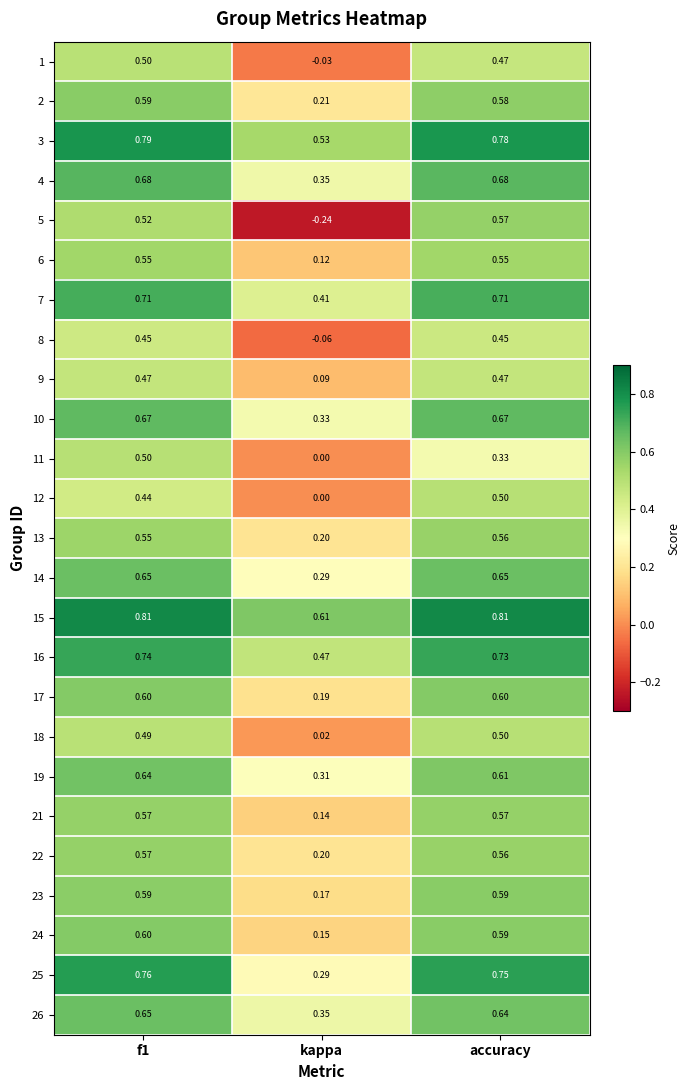

Where is 3 nearest to the value 0?

kappa